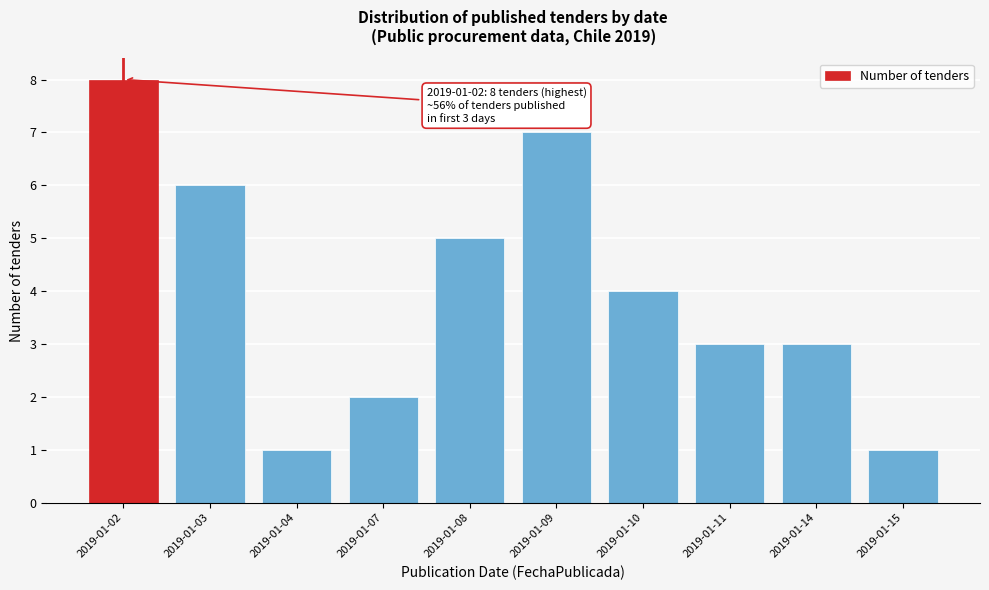

Reading left to right, what are all the values shown in this chart?

8	6	1	2	5	7	4	3	3	1